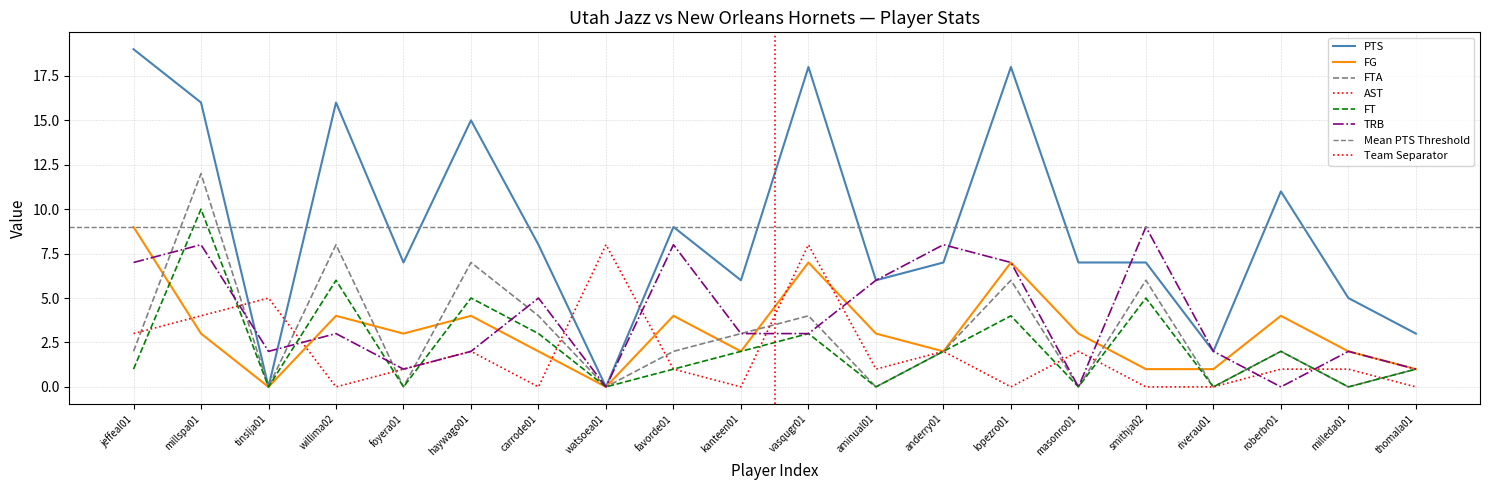

In AST, how many points are higher than both neighbors (excluding endpoints)?

6